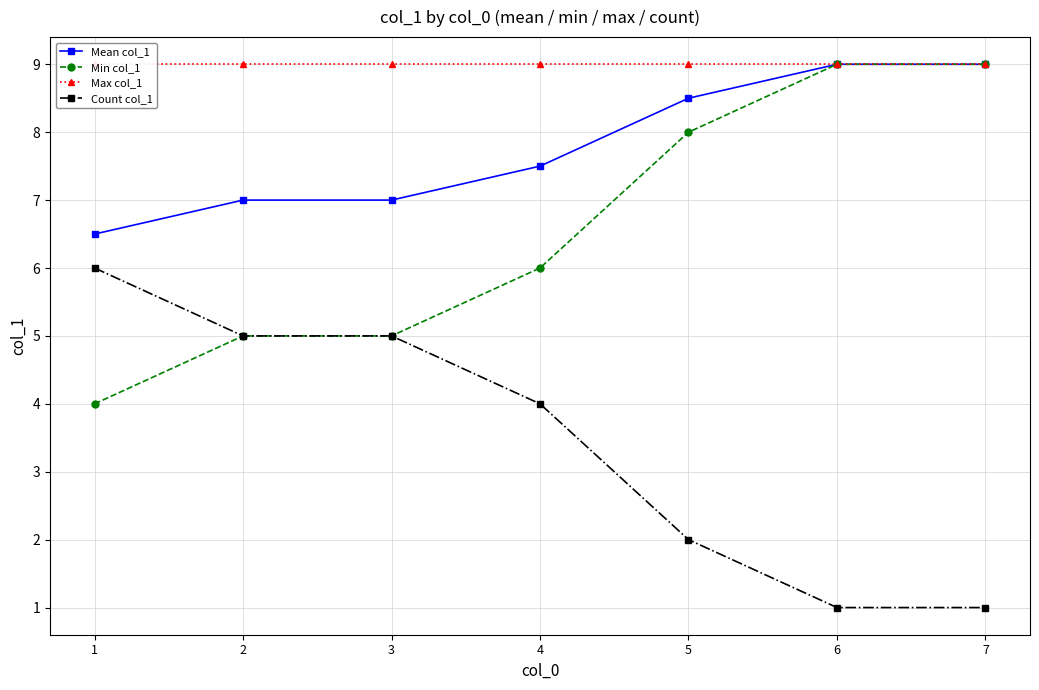

What is the sum of all Count col_1 values?

24.0